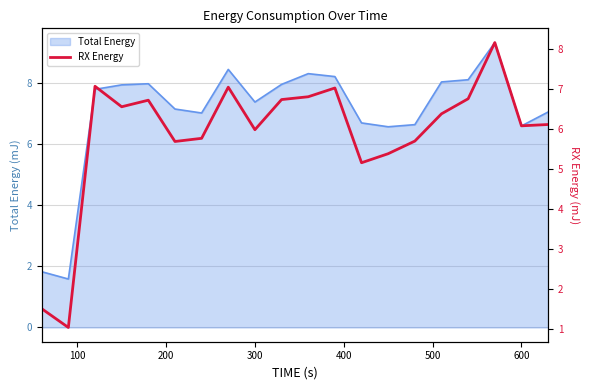

Does the chart have visible grid lines?

Yes